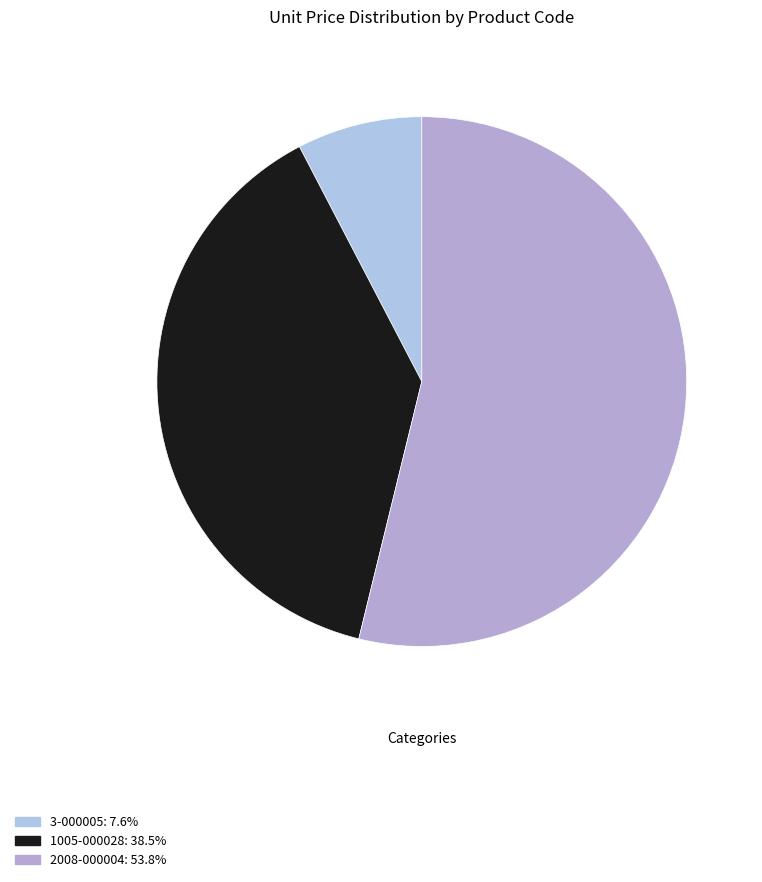

How many segments does this pie chart have?

3